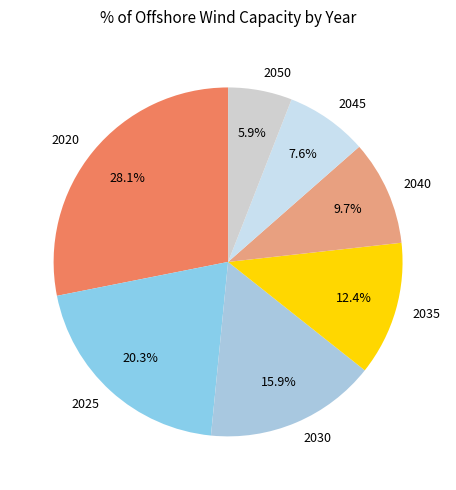

What percentage is the 2030 slice, to the nearest percent?

16%